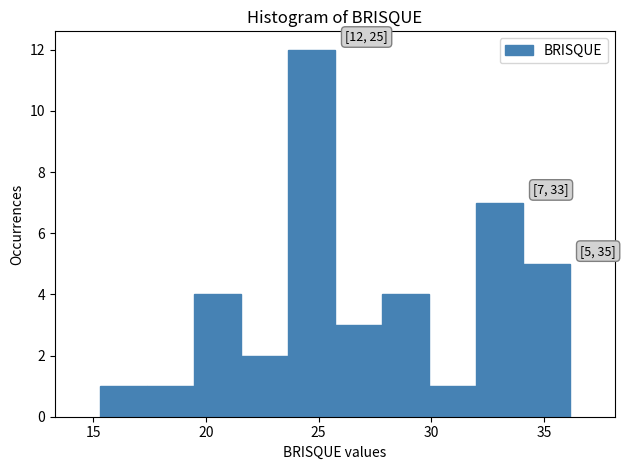

Which range on the x-axis has the tallest bar?

23.5 to 25.5